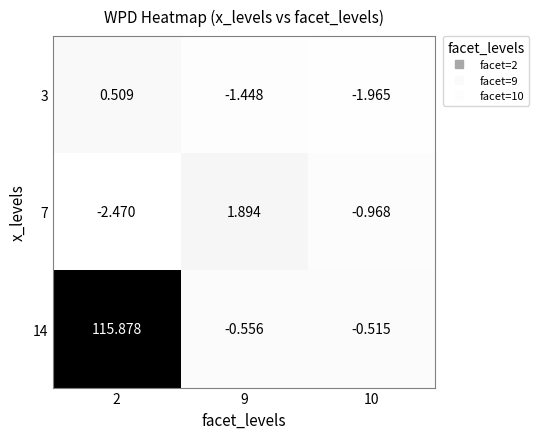

How many values in 14 are above zero?

1